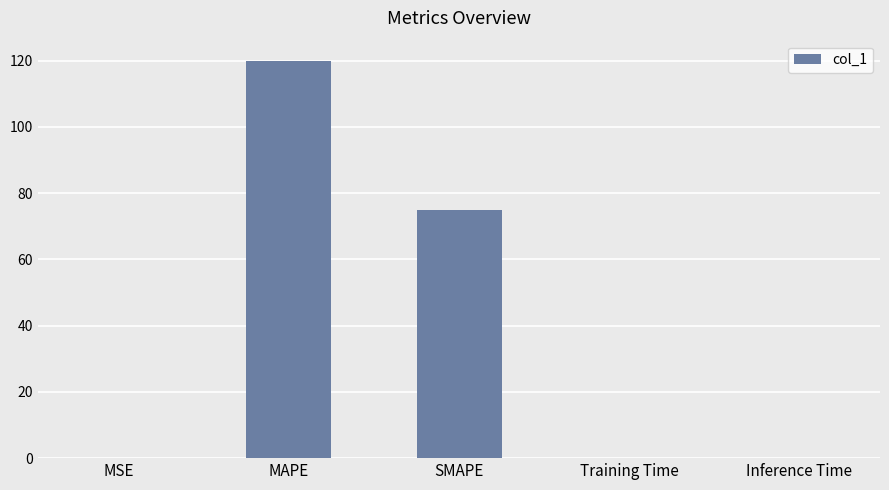

Between Inference Time and SMAPE, which is larger?

SMAPE